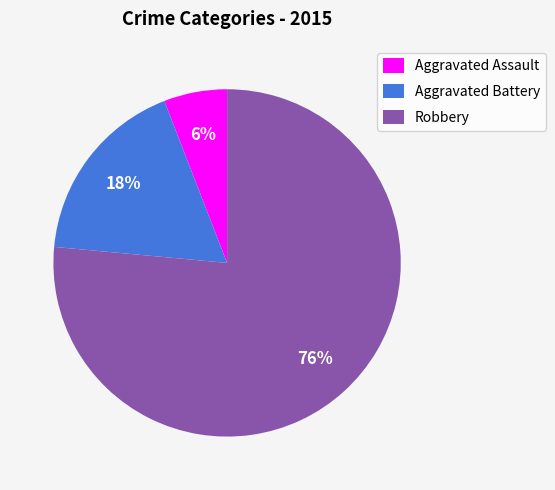

How many slices are in this pie chart?

3